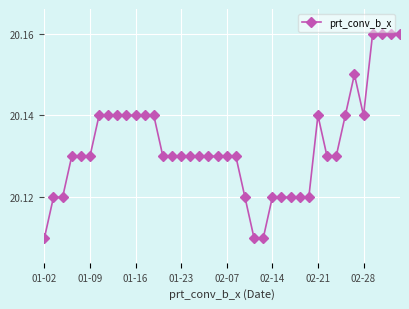

Count the values in the range 20 to 21.

40